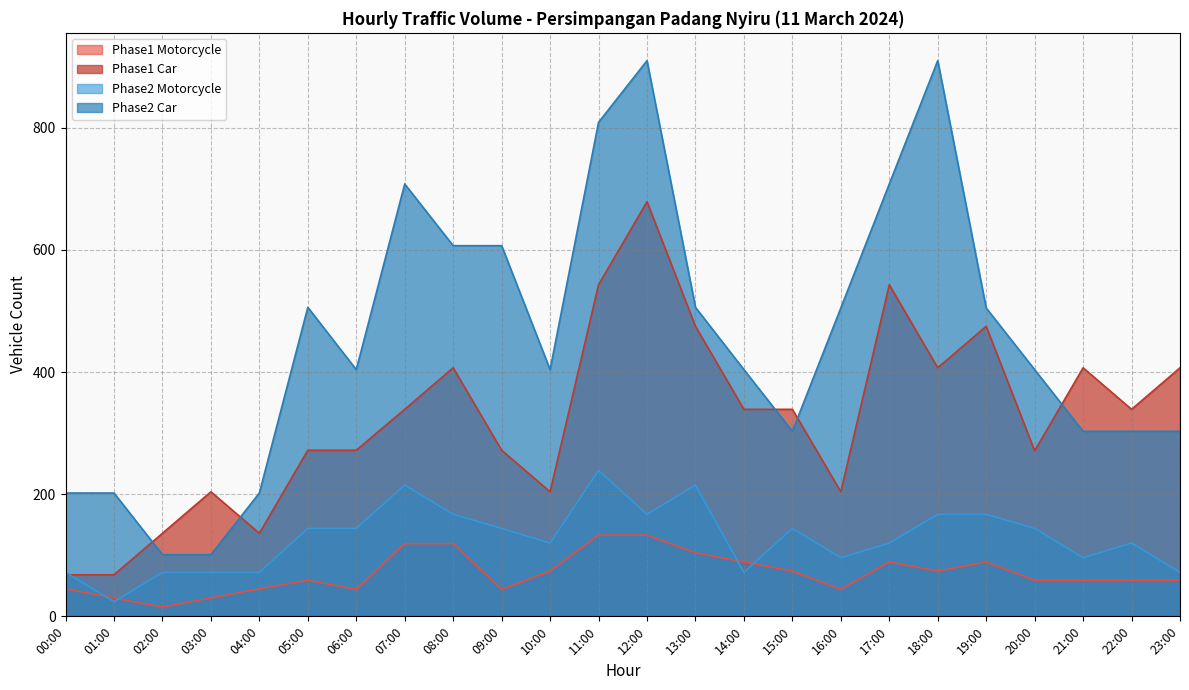

Read the Phase2 Car value at 07:00.

708